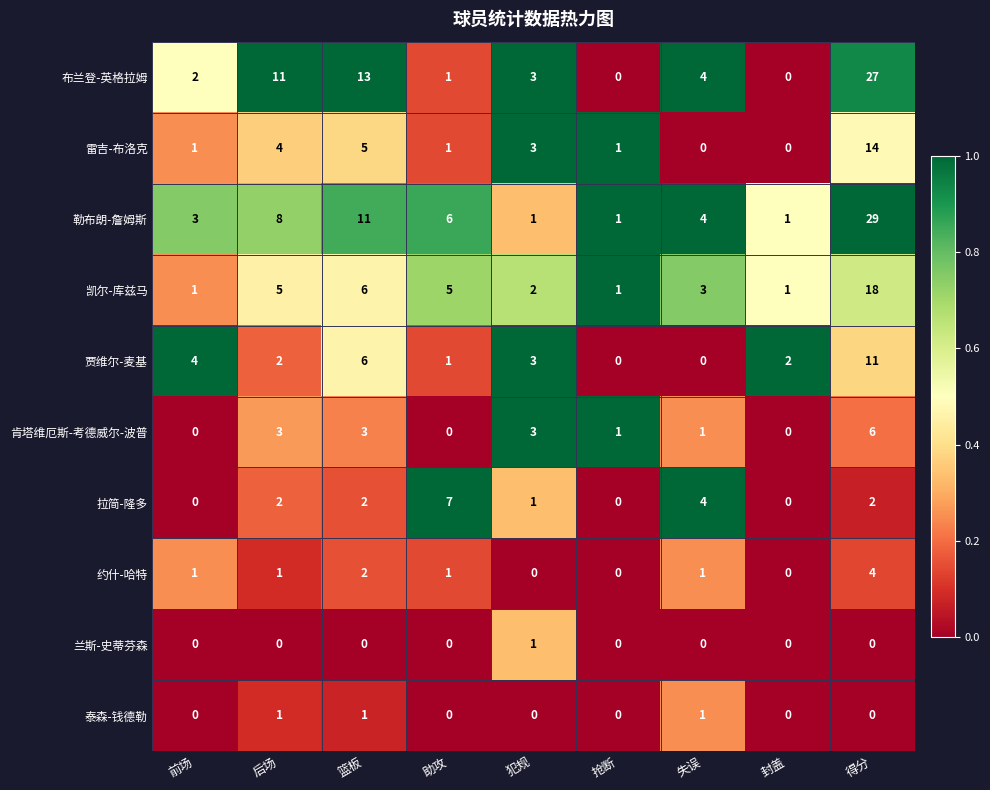

Which series changed the most between 后场 and 失误?

布兰登-英格拉姆